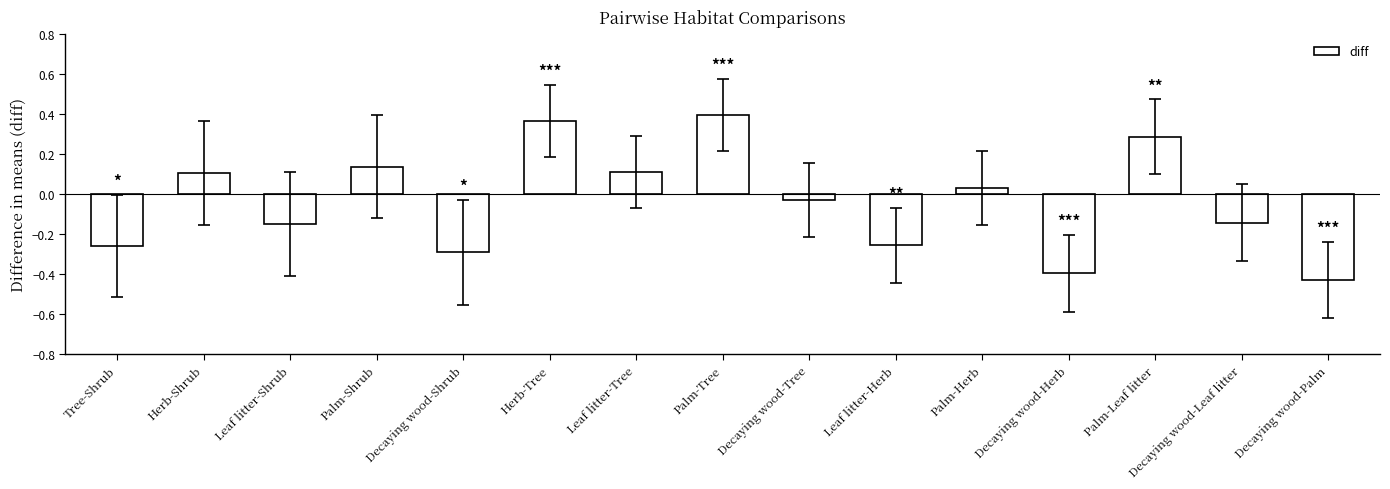

What is the sum of all values?

-0.5